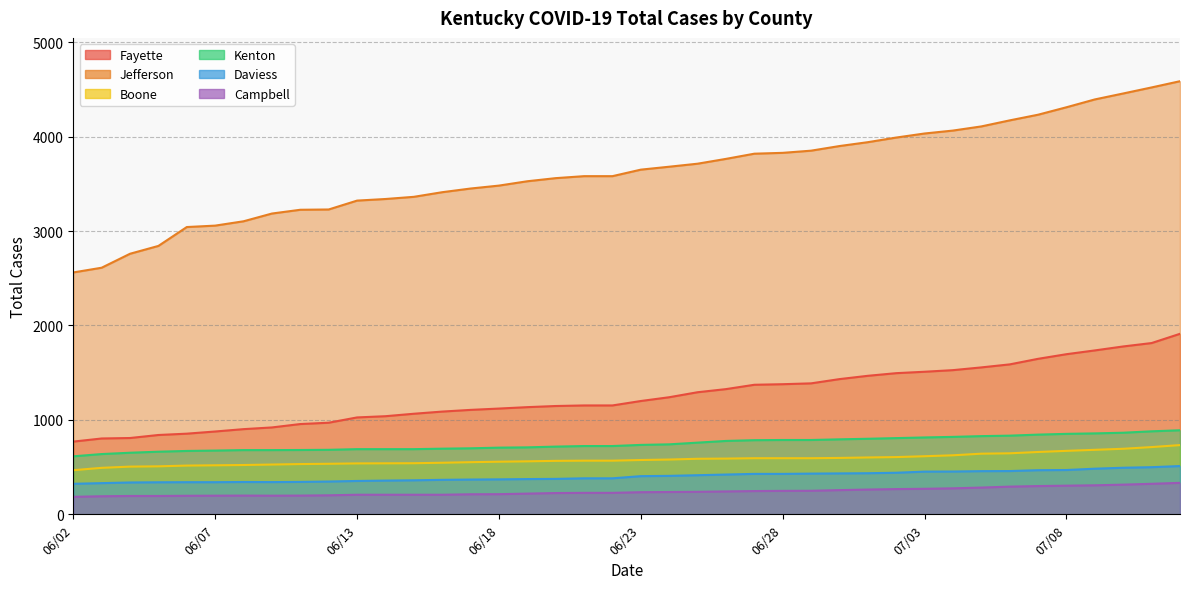

How many lines are shown in the chart?

6